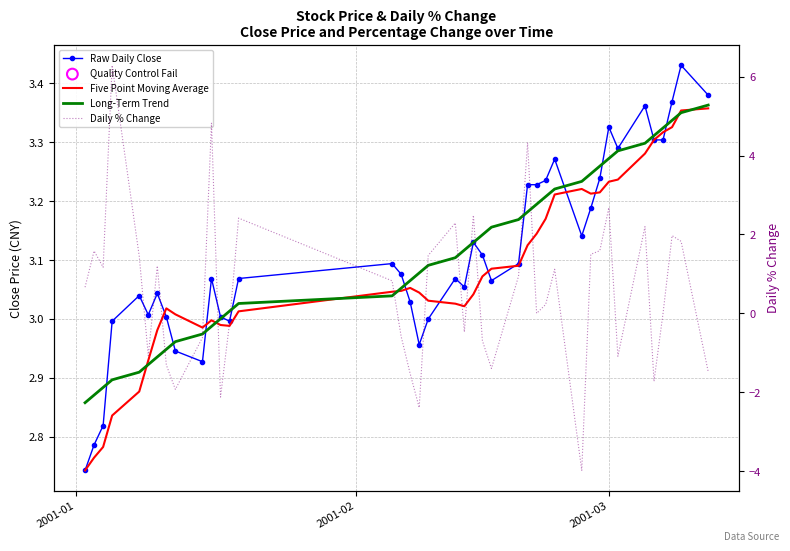

At how many categories does at least one series exceed 5?

1